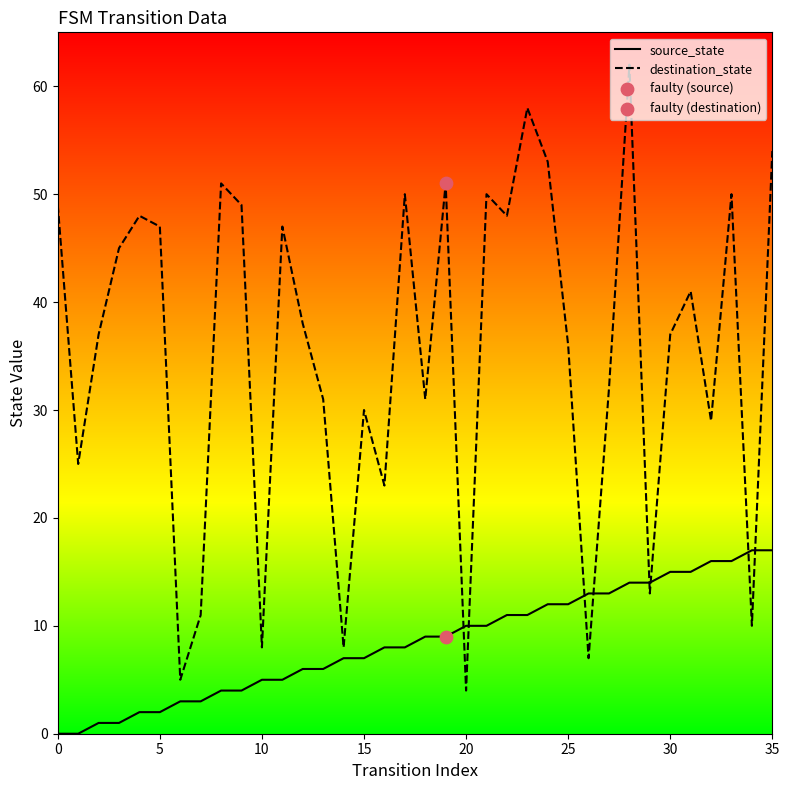

Which series has the widest spread of values?

destination_state